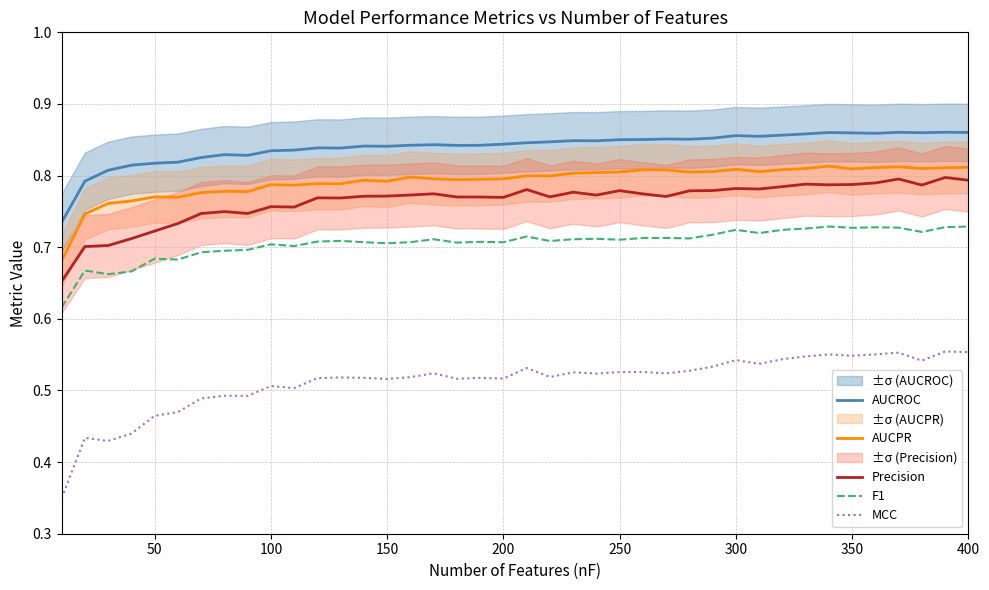

True or false: AUCROC and AUCPR cross at least once.

False